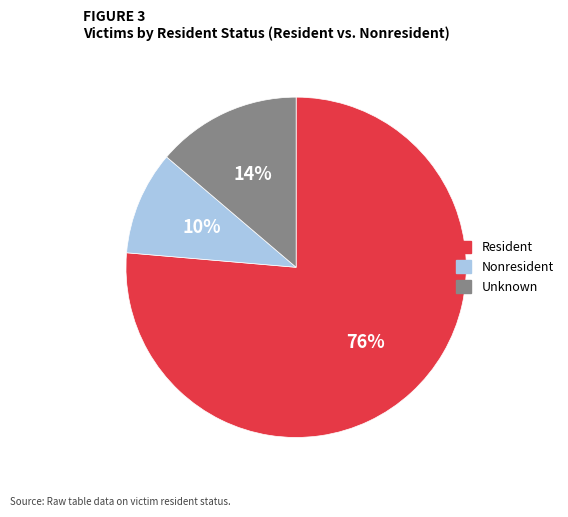

How many segments does this pie chart have?

3